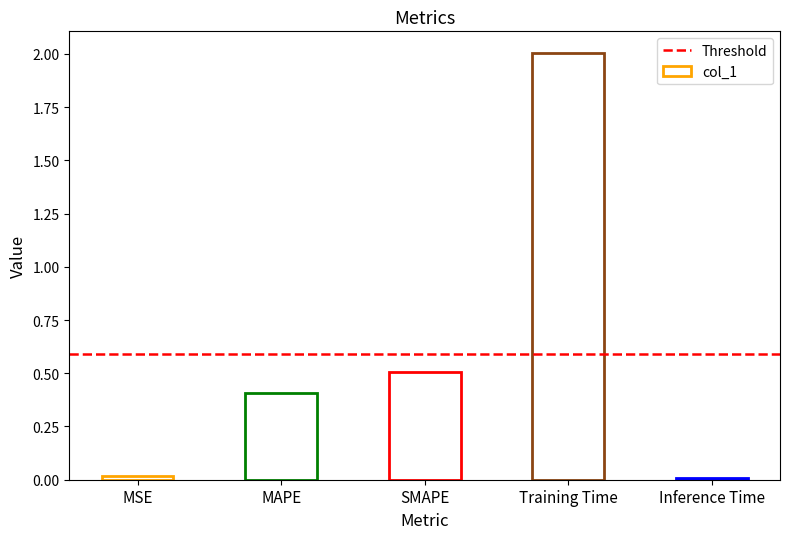

Count the number of data series in this chart.

1